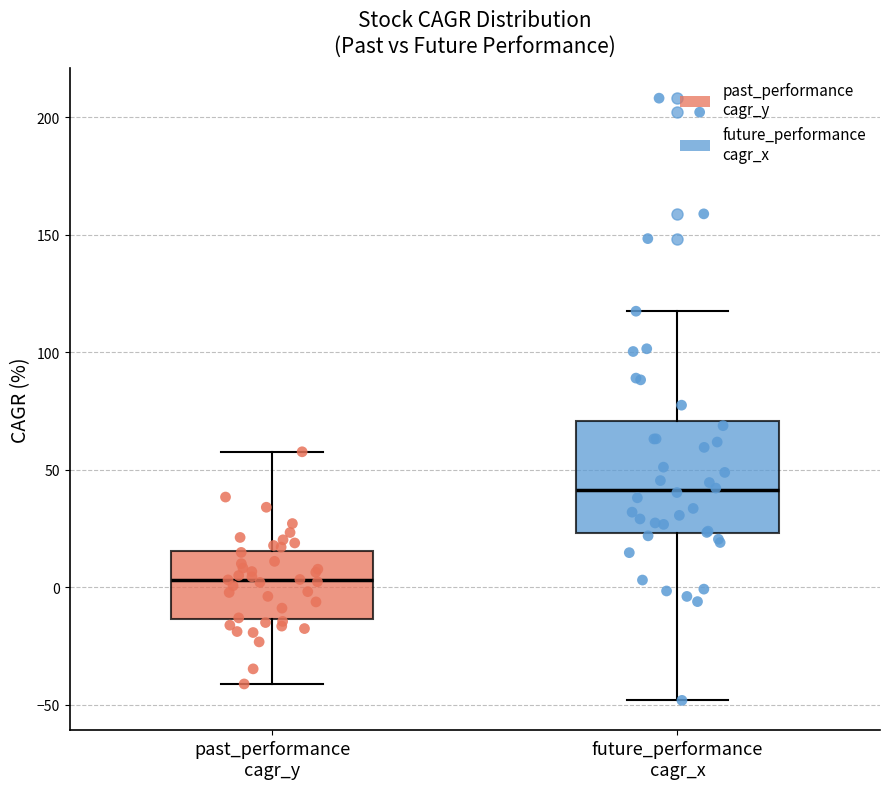

Reading left to right, transcribe this box plot: for each box, give where its median line is, the range the box spans, and where its two whiskers end, as read against the y-axis. The values are not printed on the chart, so give them approximately, as read against the axis.

past_performance cagr_y: median 5, box -15 to 15, whiskers -40 to 60
future_performance cagr_x: median 40, box 25 to 70, whiskers -50 to 120